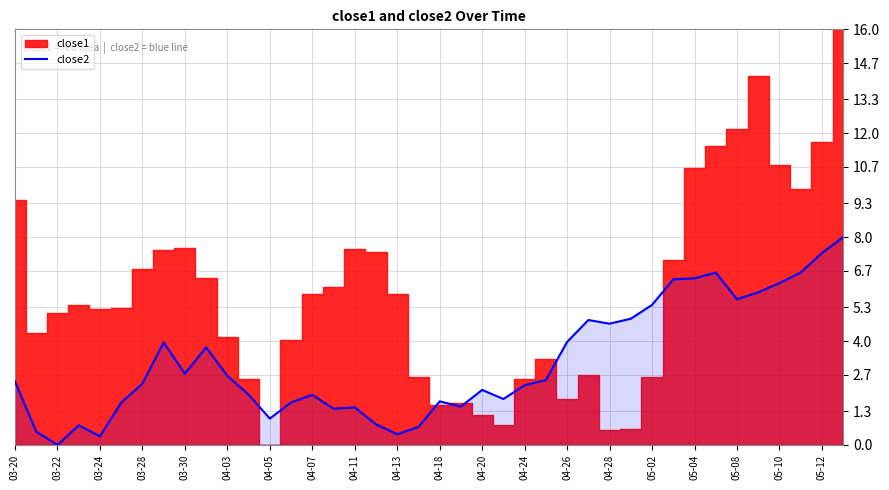

What is the highest value of the close2 series?

8.0